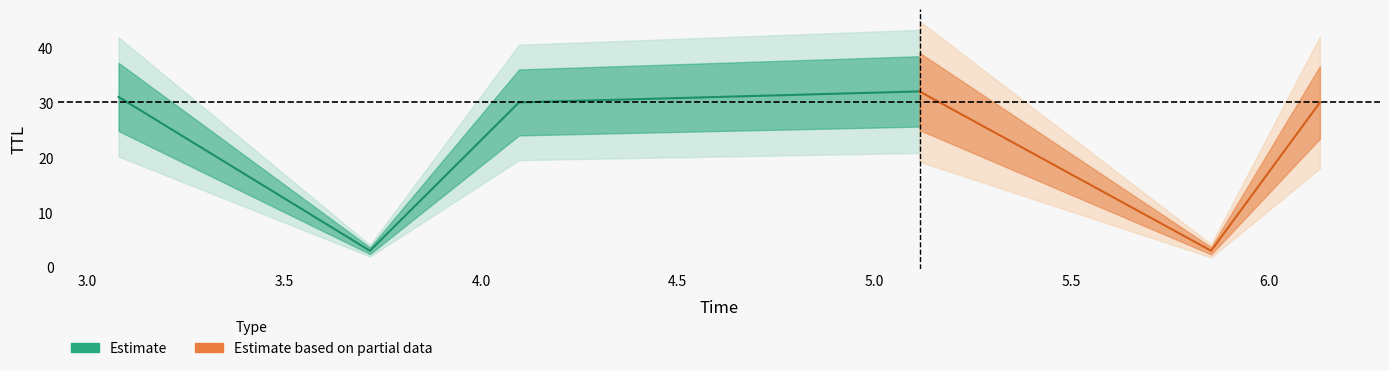

Reading left to right, extract all data points from this chart.

31	3	30	32	3	30